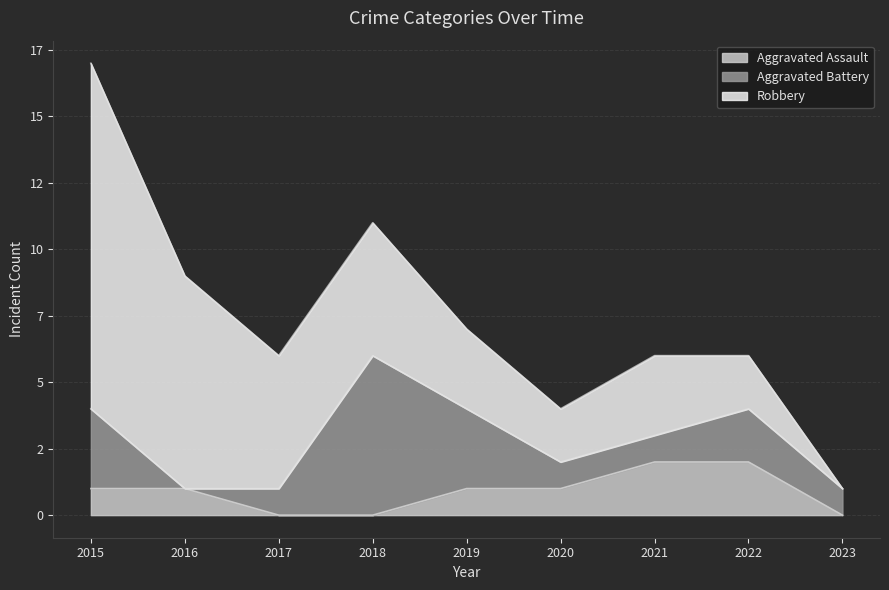

List the series in order of their peak value, highest first.

Robbery, Aggravated Battery, Aggravated Assault